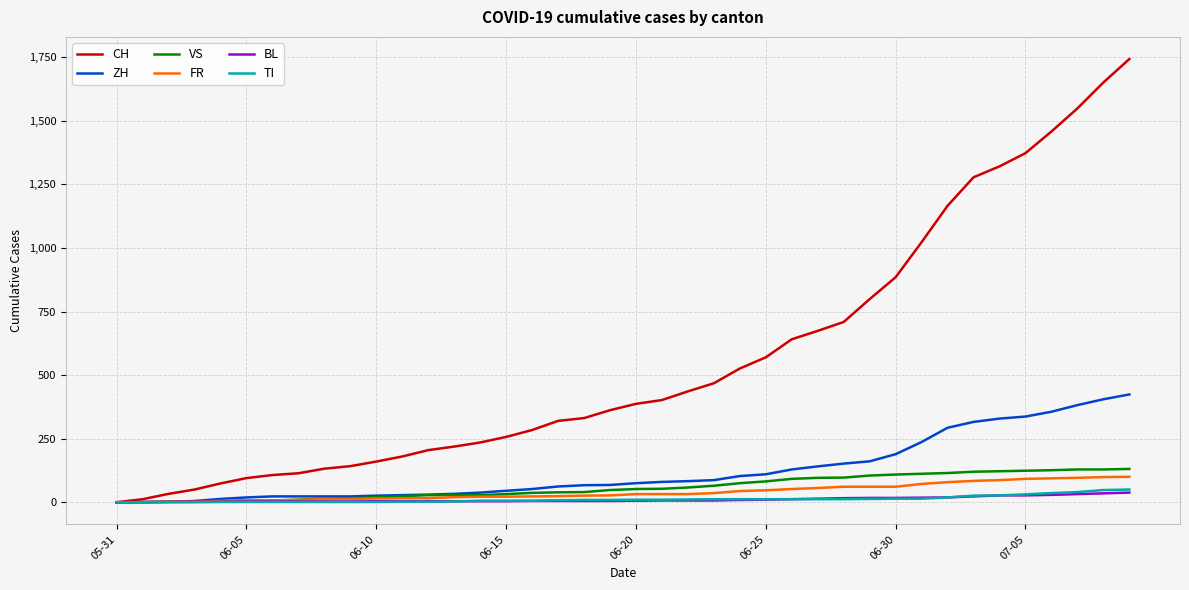

Which series has the widest spread of values?

CH